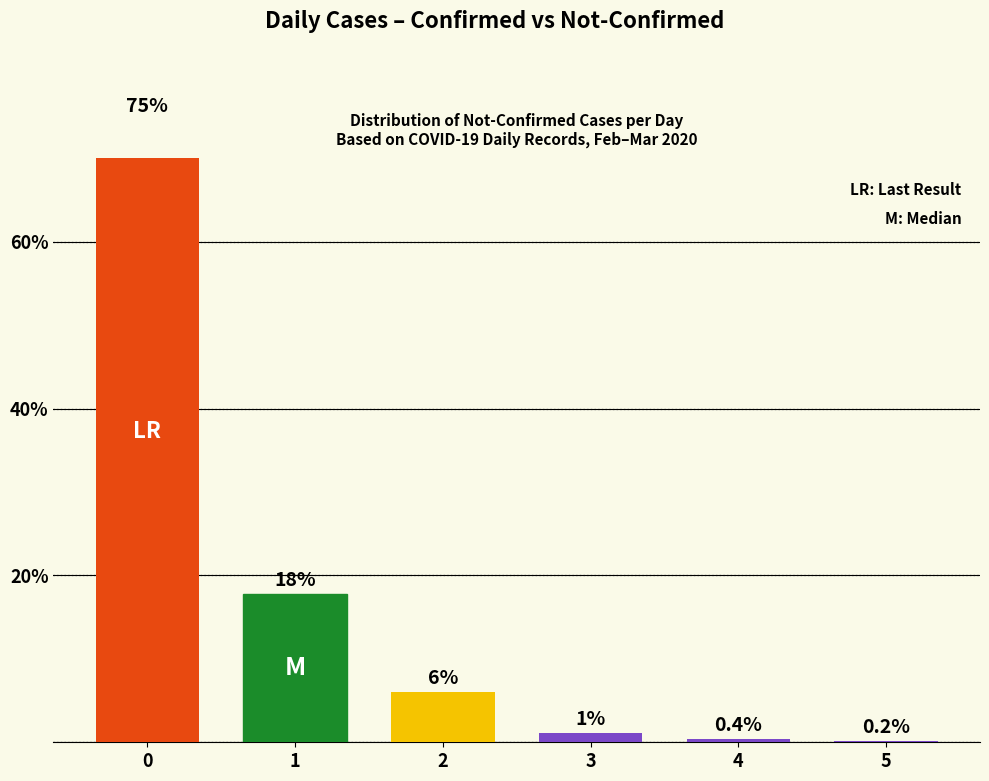

Are the bars horizontal?

No